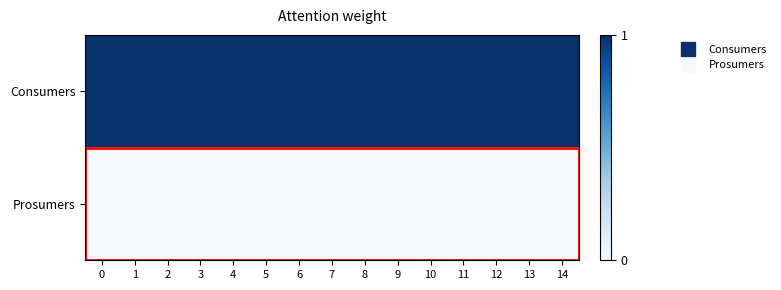

Reading left to right, what are all the values shown in this chart?

Consumers: 0=635	1=635	2=635	3=635	4=635	5=635	6=635	7=635	8=635	9=635	10=635	11=635	12=635	13=635	14=635
Prosumers: 0=440	1=440	2=440	3=440	4=440	5=440	6=440	7=440	8=440	9=440	10=440	11=440	12=440	13=440	14=440